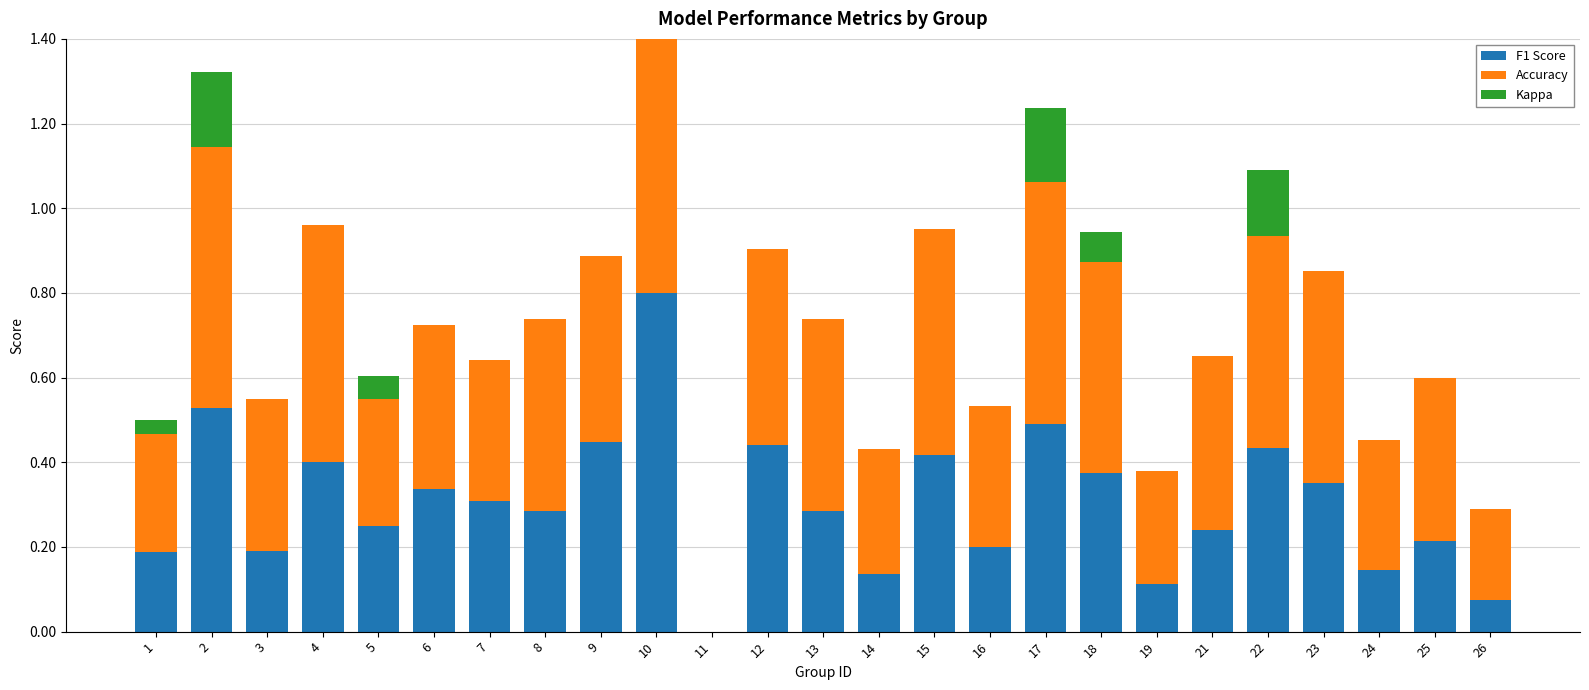

Is the value of Accuracy at 18 greater than the value of Kappa at 1?

Yes